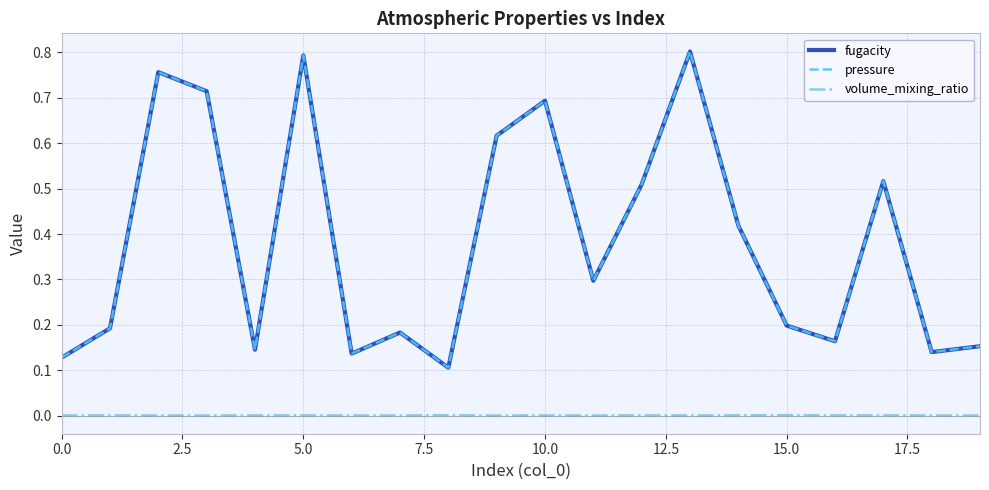

What is the sum of all fugacity values?

7.7